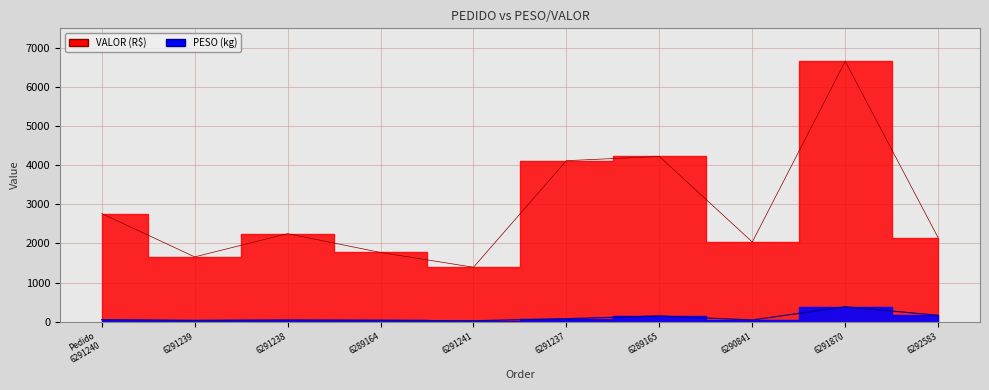

Rank the categories by PESO value from highest to lowest.

6291870, 6292583, 6289165, 6291237, Pedido 6291240, 6290841, 6291238, 6289164, 6291239, 6291241